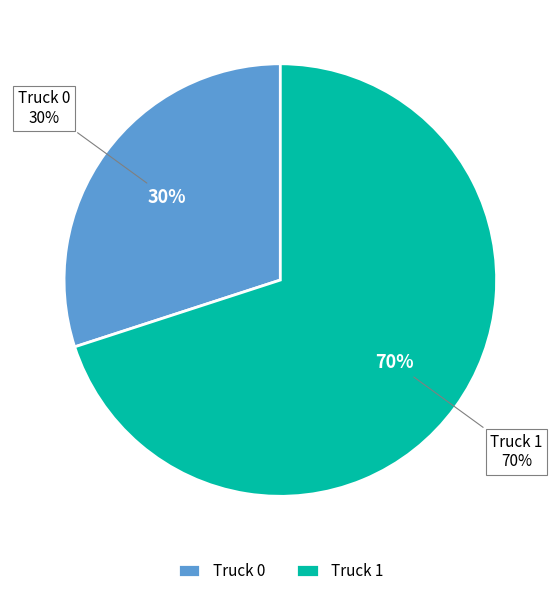

Which slice is the largest?

Truck 1